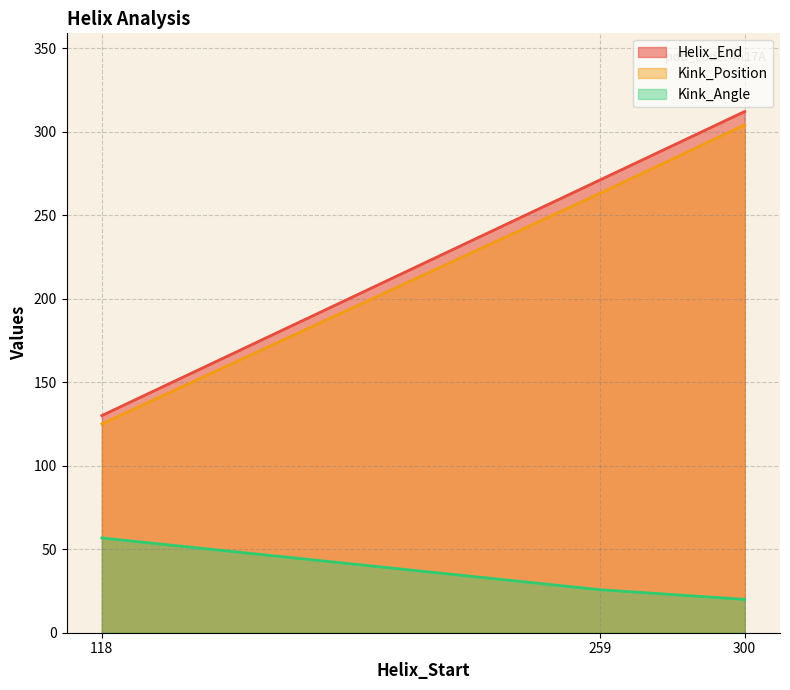

What are all the series names shown in the legend?

Helix_End, Kink_Position, Kink_Angle